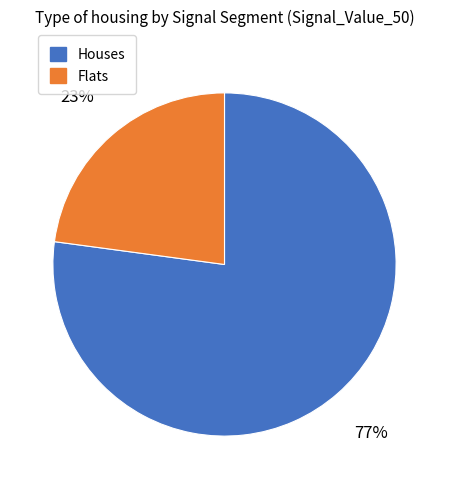

Is it true that Houses is 77% of the pie?

True